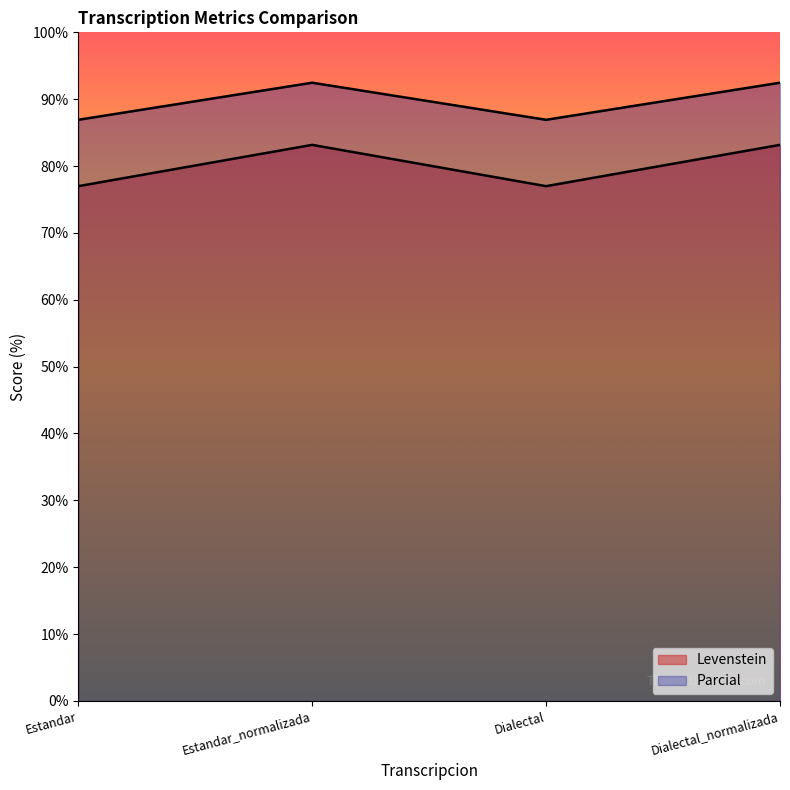

Reading left to right, transcribe all the data shown in this chart.

Levenstein: 77.0	83.2	77.0	83.2
Parcial: 86.9	92.5	86.9	92.5